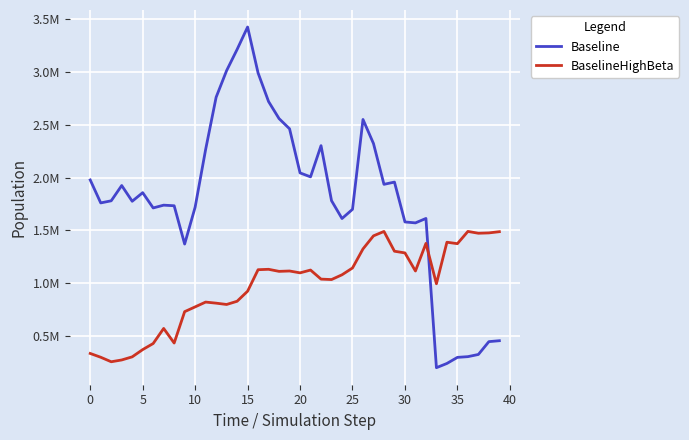

Which series has the largest total across all categories?

Baseline